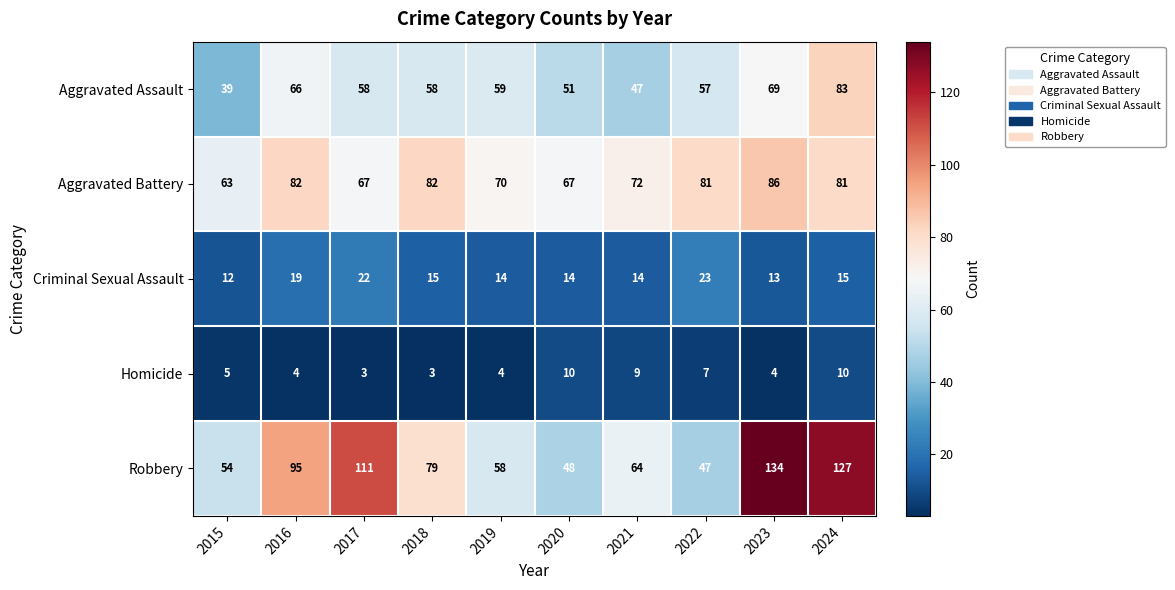

True or false: Criminal Sexual Assault has a value of 27 at 2024.

False